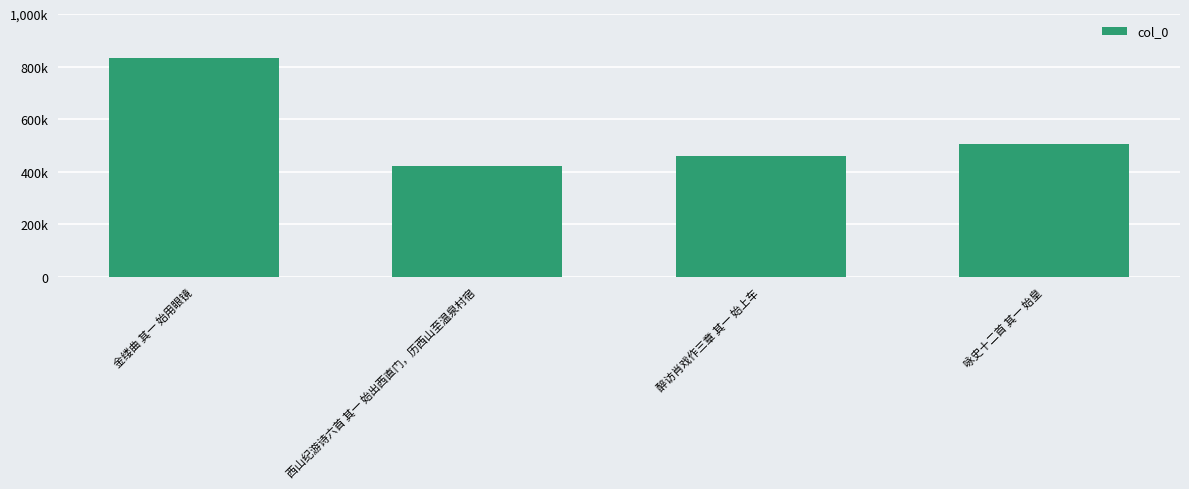

Are the bars horizontal?

No